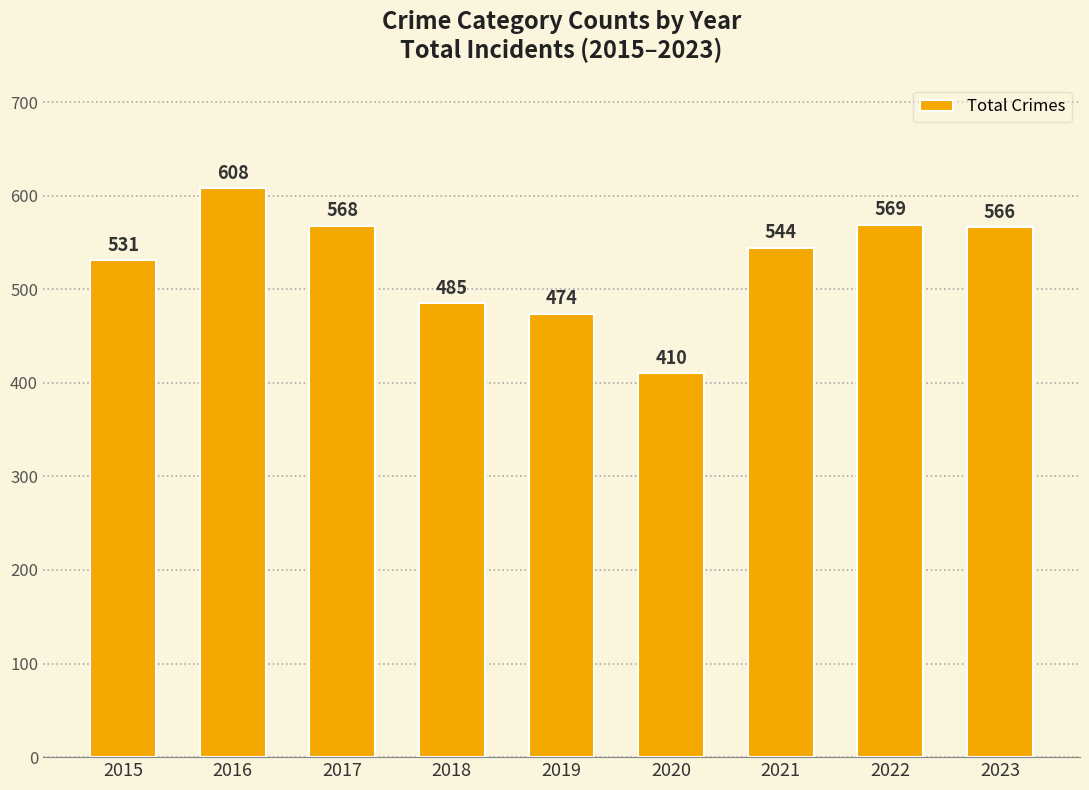

Which category has the highest value across all series?

2016